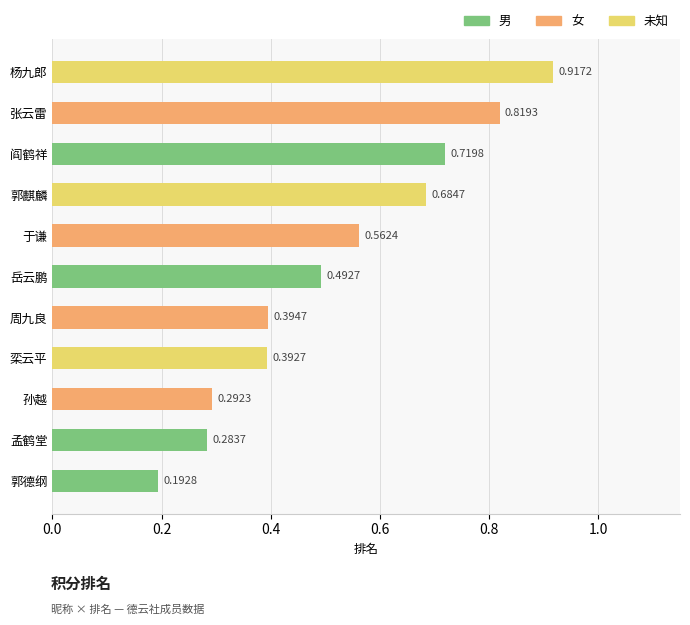

What is the change in value from 孙越 to 阎鹤祥?

+0.4